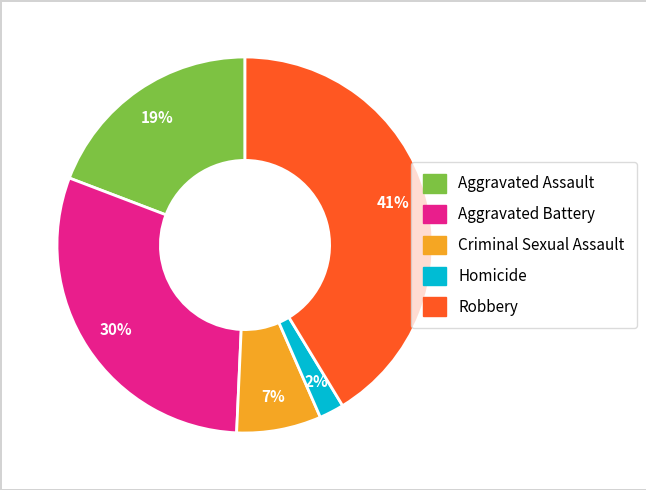

Which slice is the largest?

Robbery